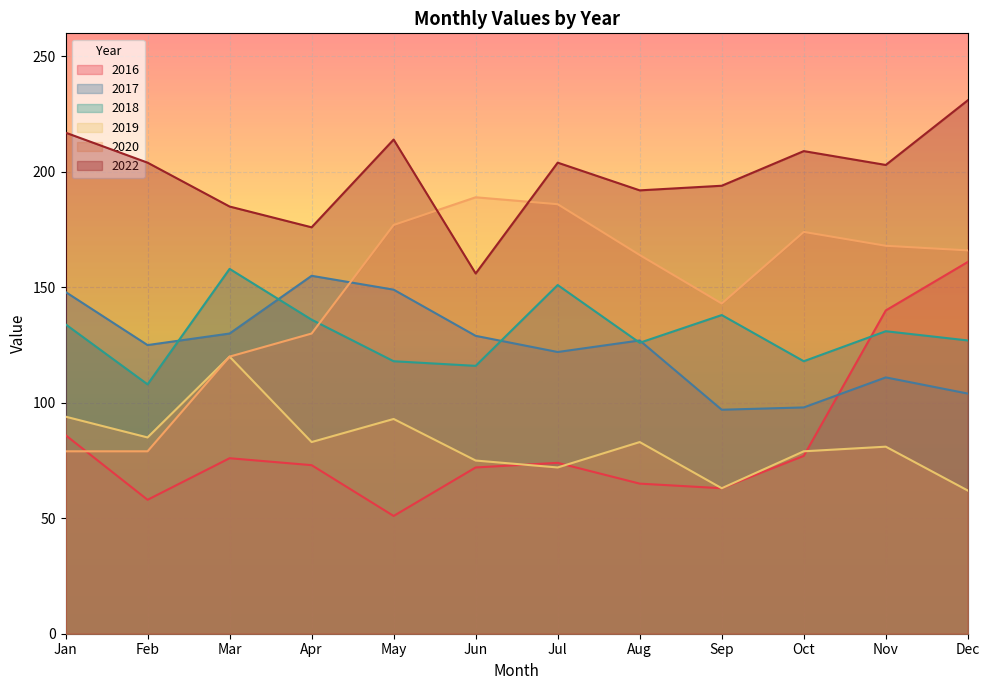

At which category does 2020 reach its first local peak?

Jun